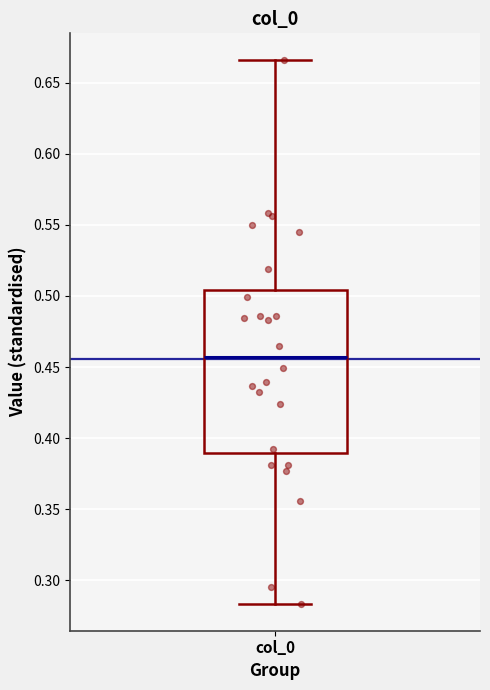

Transcribe this box plot: give where the median line is, the range the box spans, and where the two whiskers end, as read against the y-axis. The values are not printed on the chart, so give them approximately, as read against the axis.

median 0.455, box 0.390 to 0.505, whiskers 0.285 to 0.665